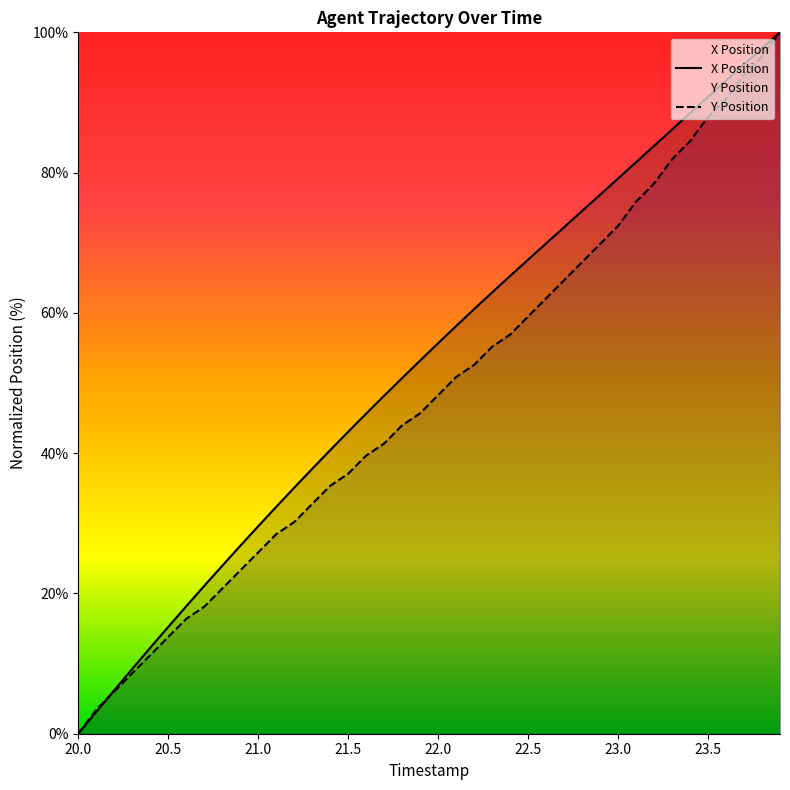

What is the spread (max minus min) of values at 20.8?

3.3